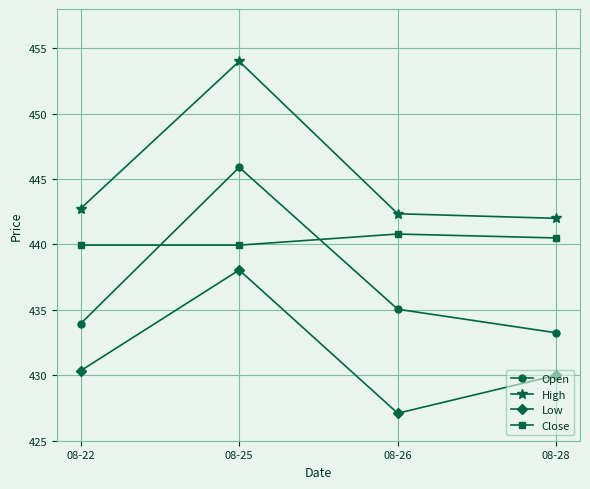

The value of Low at 08-22 is 430.4. True or false?

True